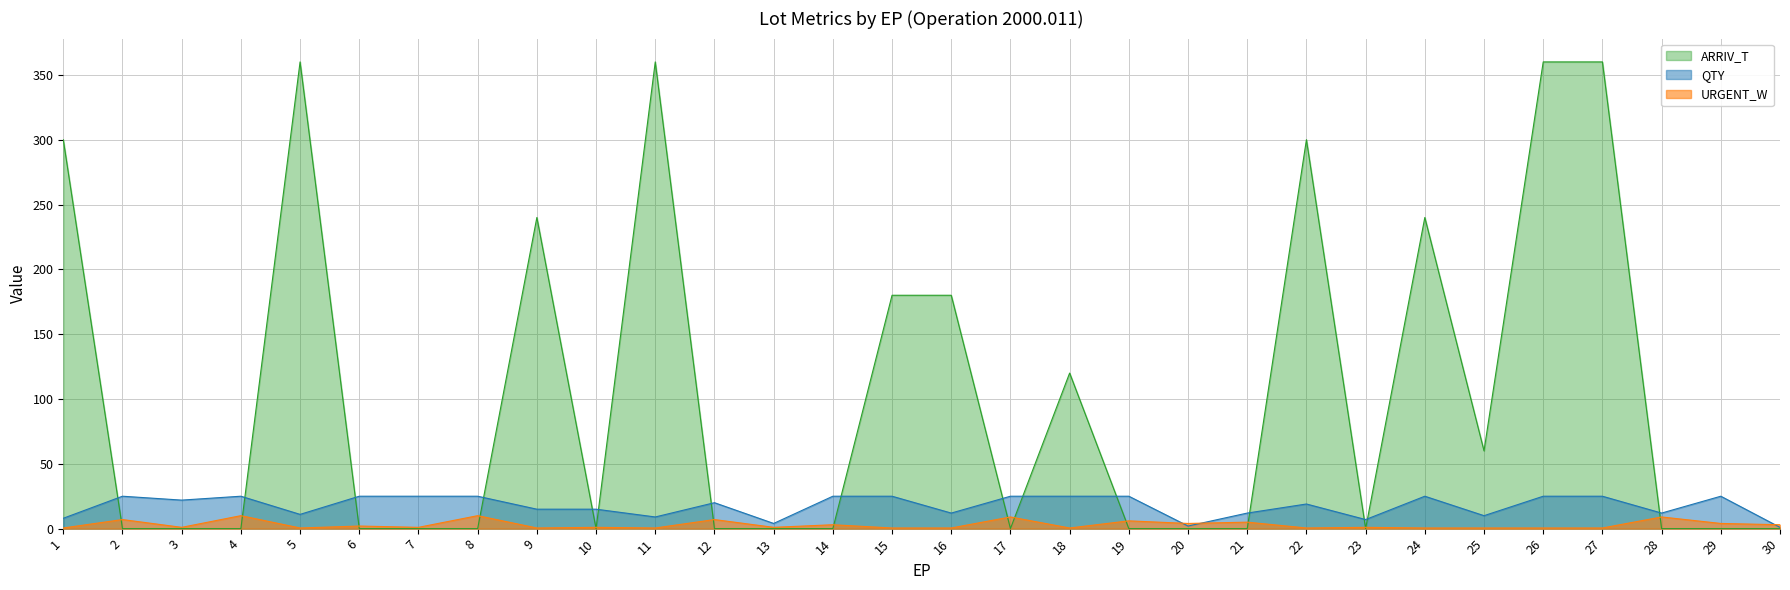

Rank the series at 16 from highest to lowest value.

ARRIV_T, QTY, URGENT_W